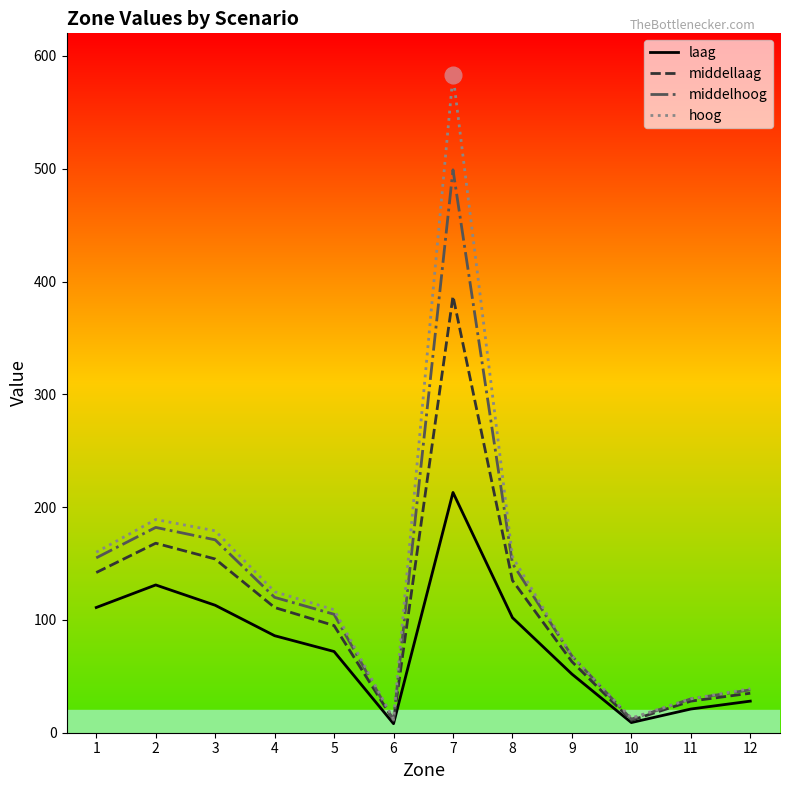

What is the highest value of the middellaag series?

387